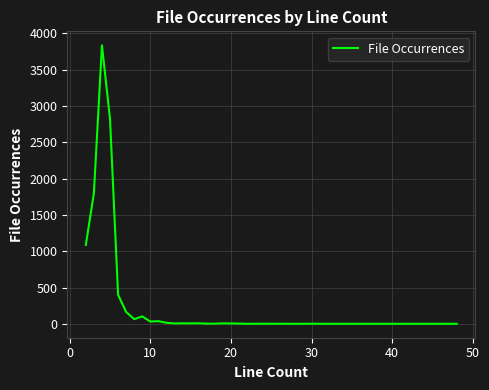

Count the number of data series in this chart.

1